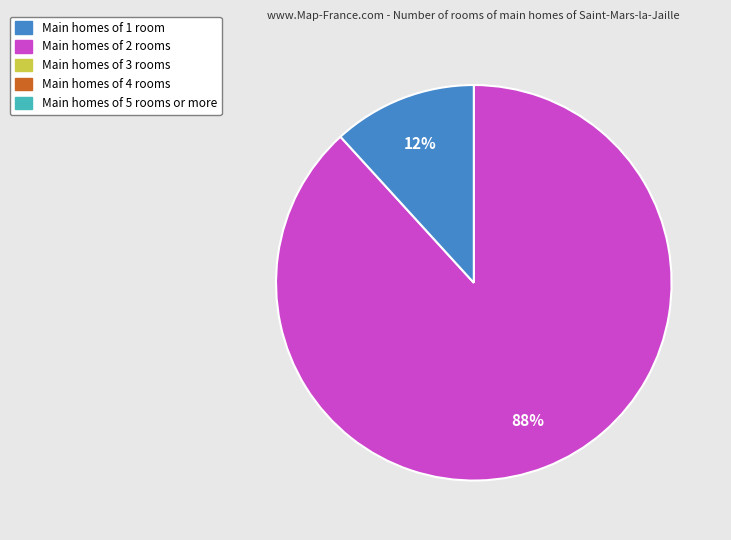

Does any single category account for the majority?

Yes